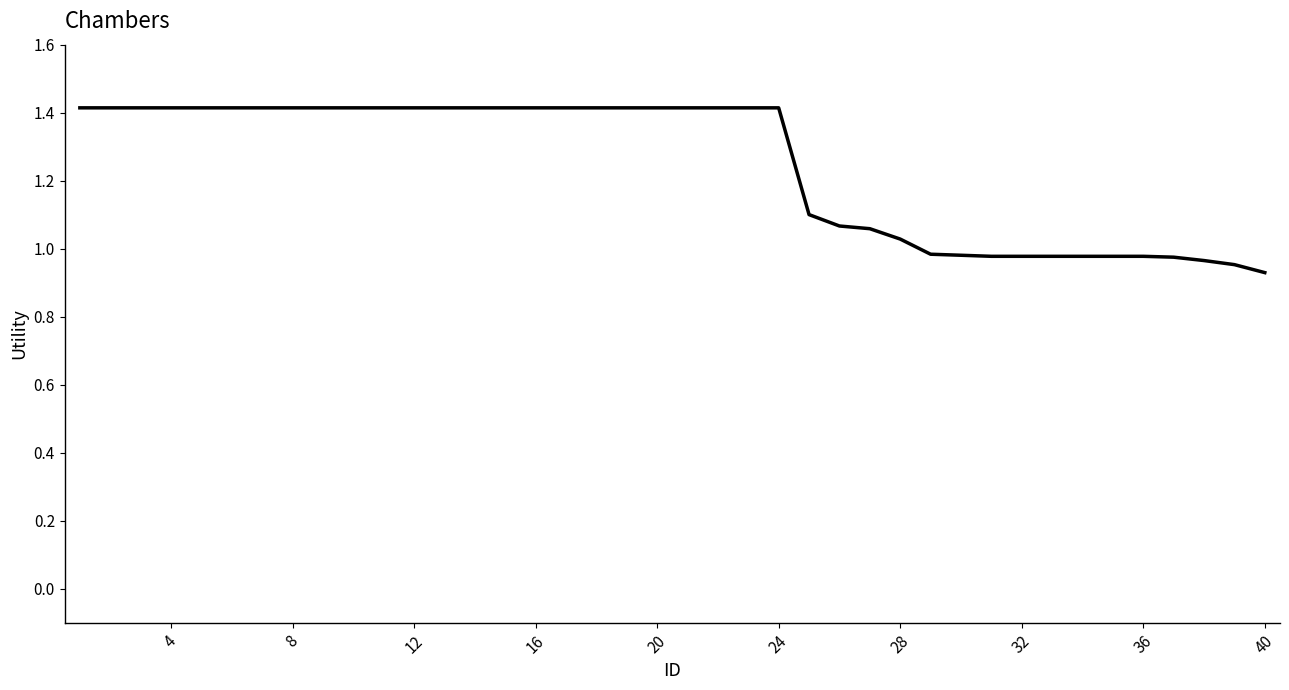

Does the chart have visible grid lines?

No